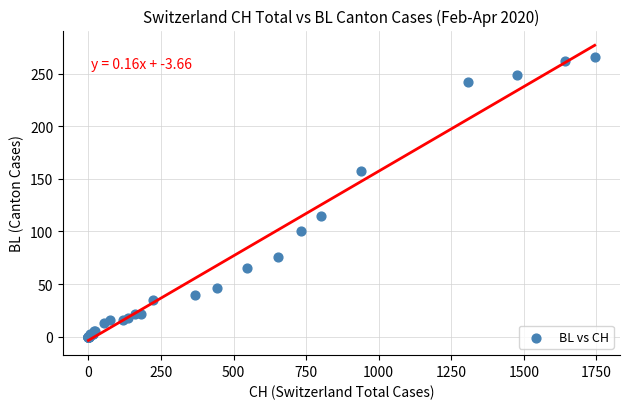

What Y value in the scatter plot is closest to 133?

115